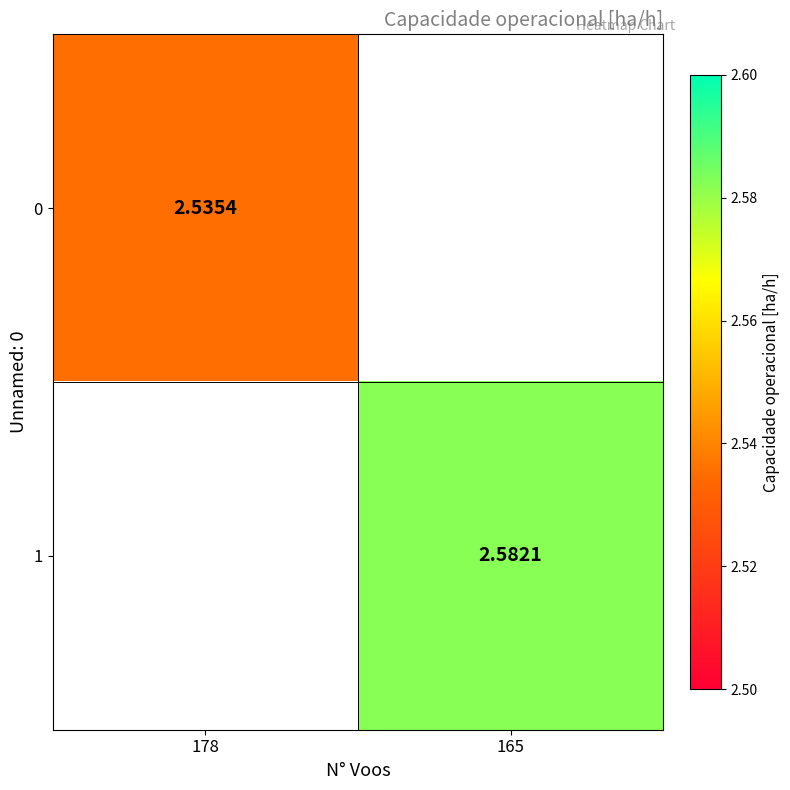

The value of 0 at 178 is 2.5. True or false?

True